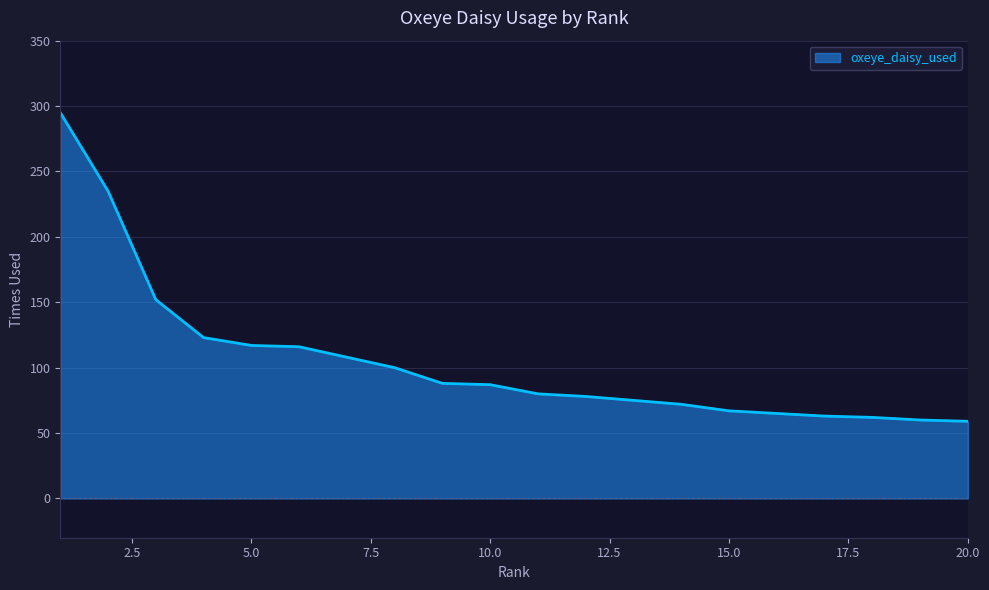

Does the chart have visible grid lines?

Yes